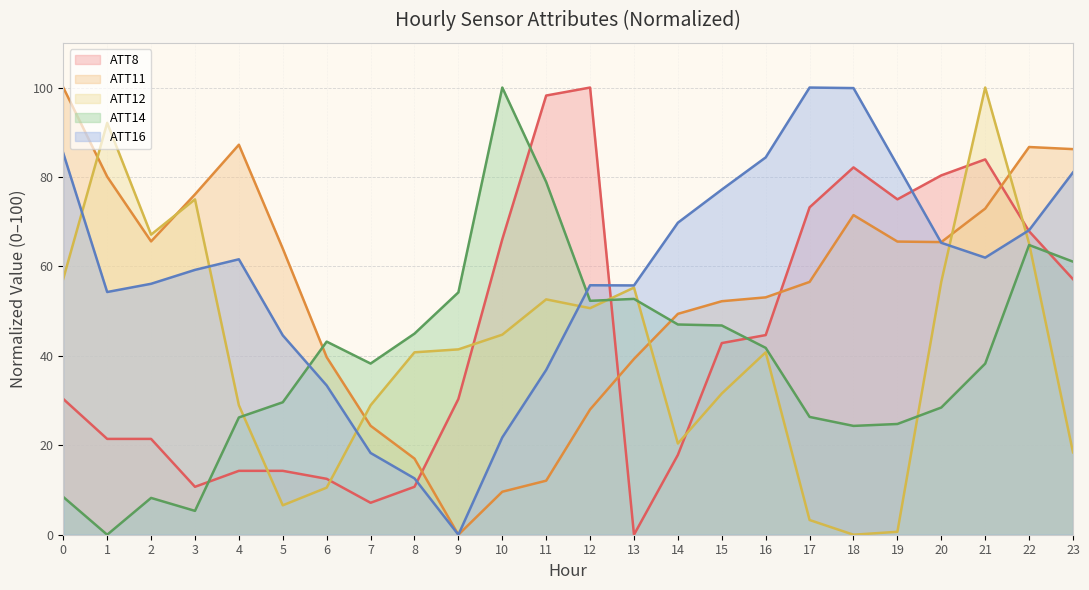

At 20, list the series in order from largest to smallest.

ATT8, ATT11, ATT16, ATT12, ATT14